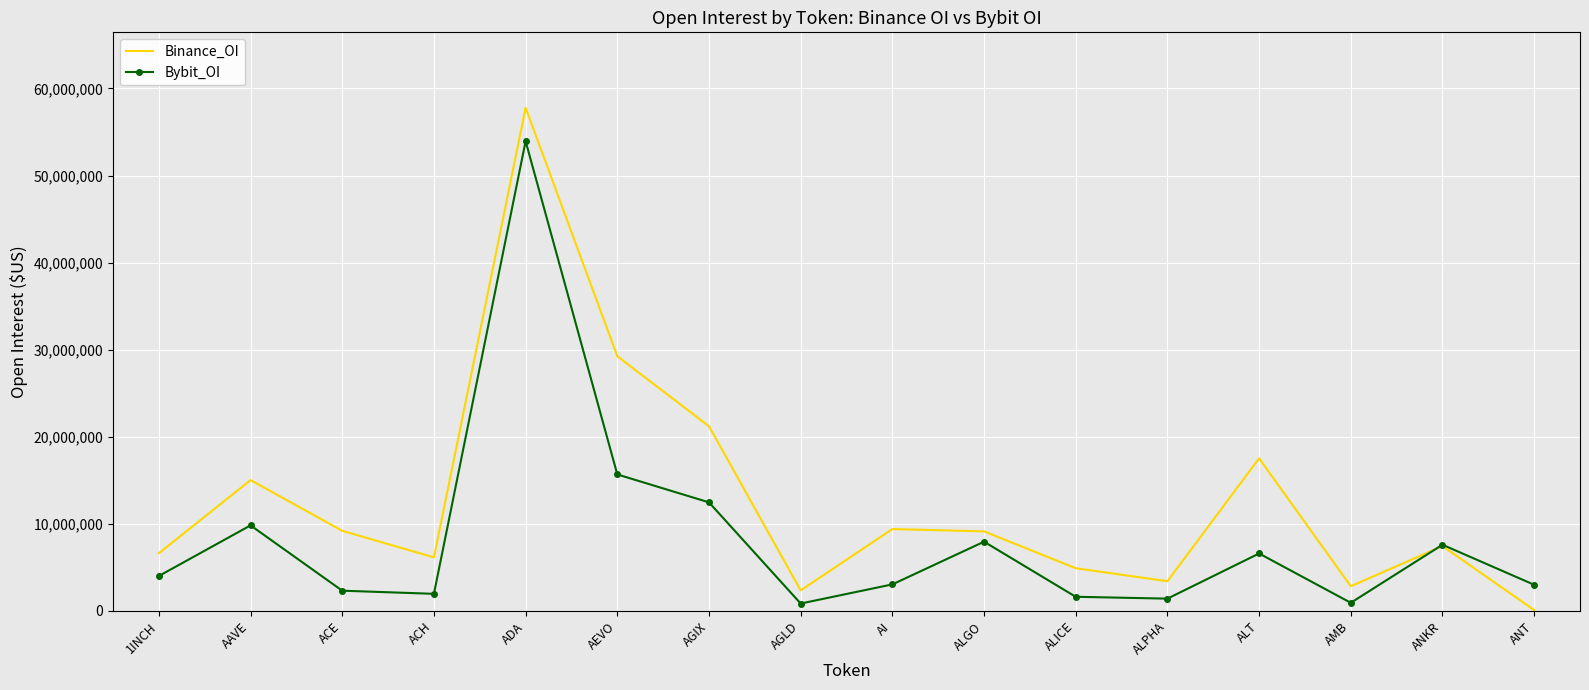

What is the maximum value for Binance_OI?

57781600